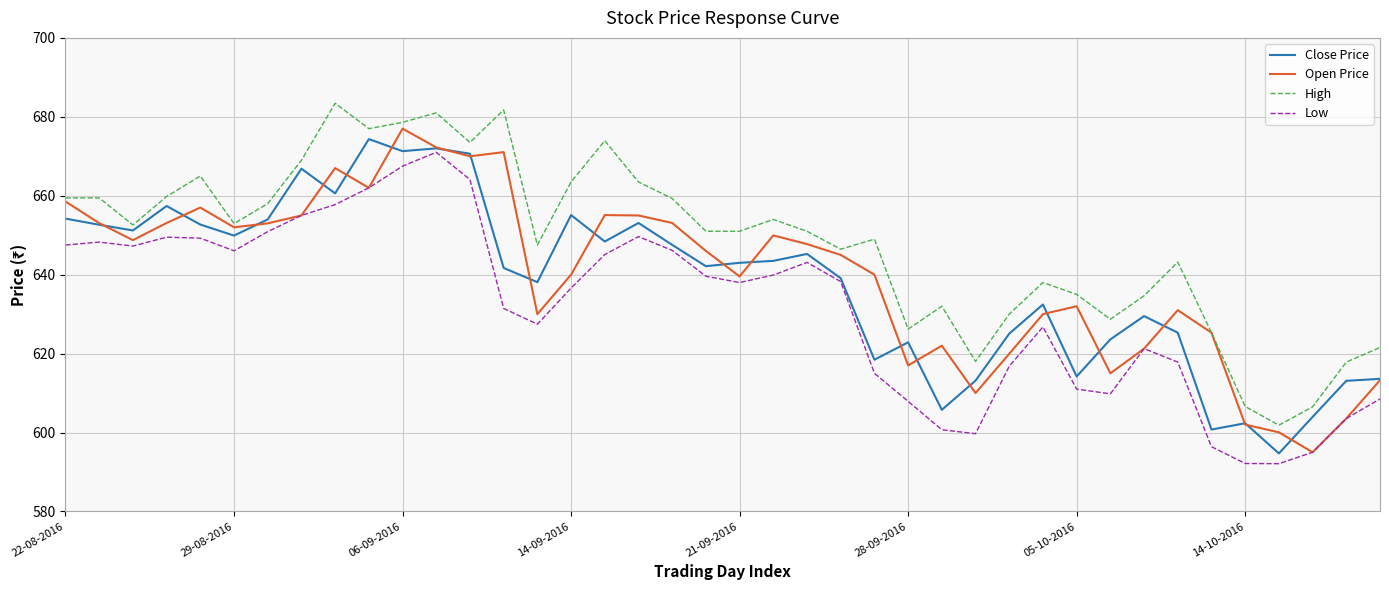

Which series has the largest total across all categories?

High